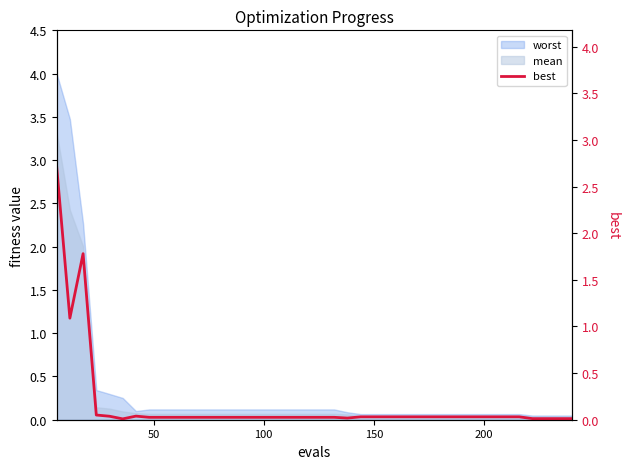

What is the sum of all values?

6.6